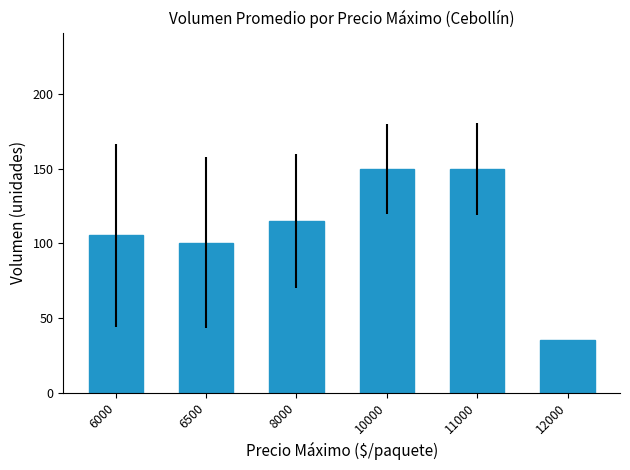

Does the chart contain stacked bars?

No